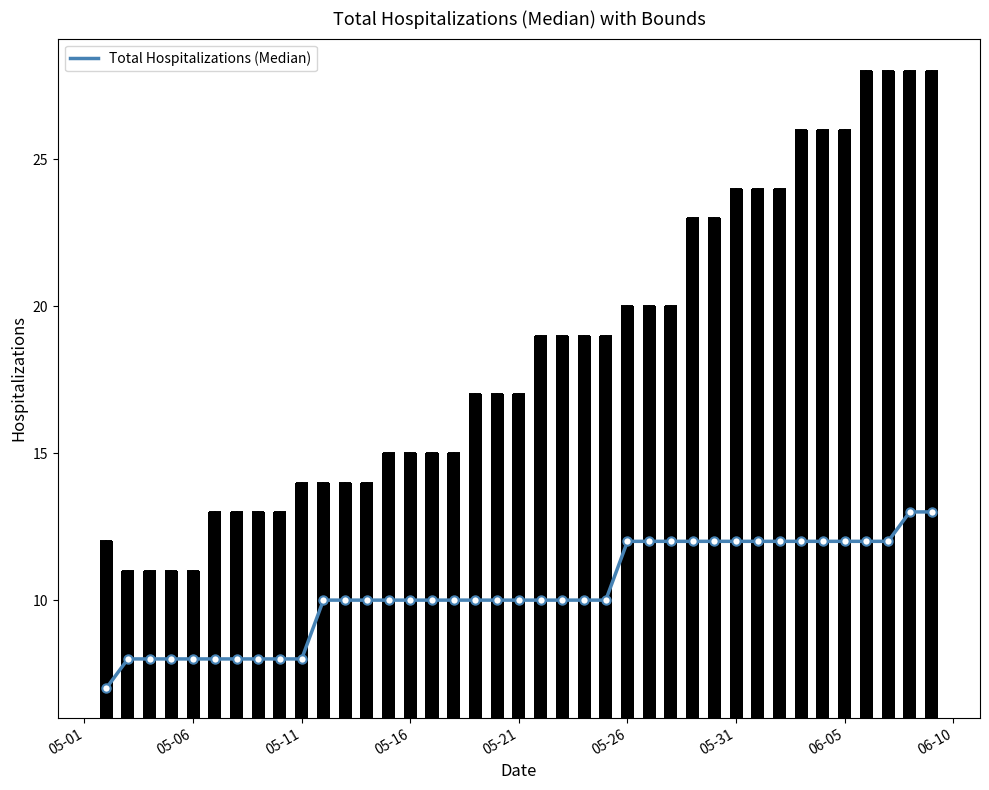

What is the sum of all values?

401